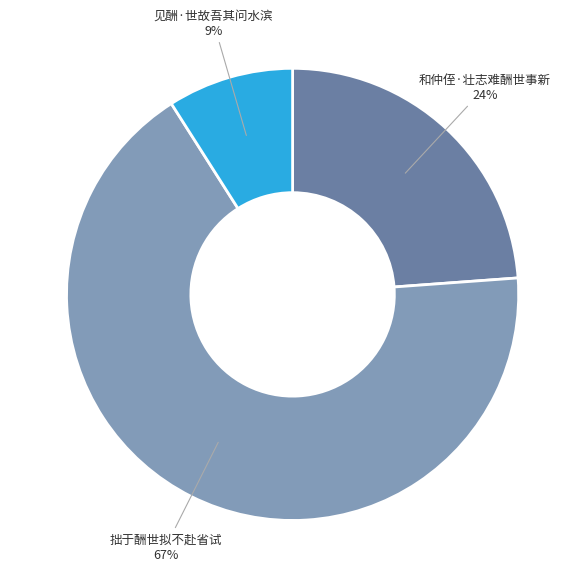

To the nearest percent, what is the combined percentage of 拙于酬世拟不赴省试 and 和仲侄·壮志难酬世事新?

91%